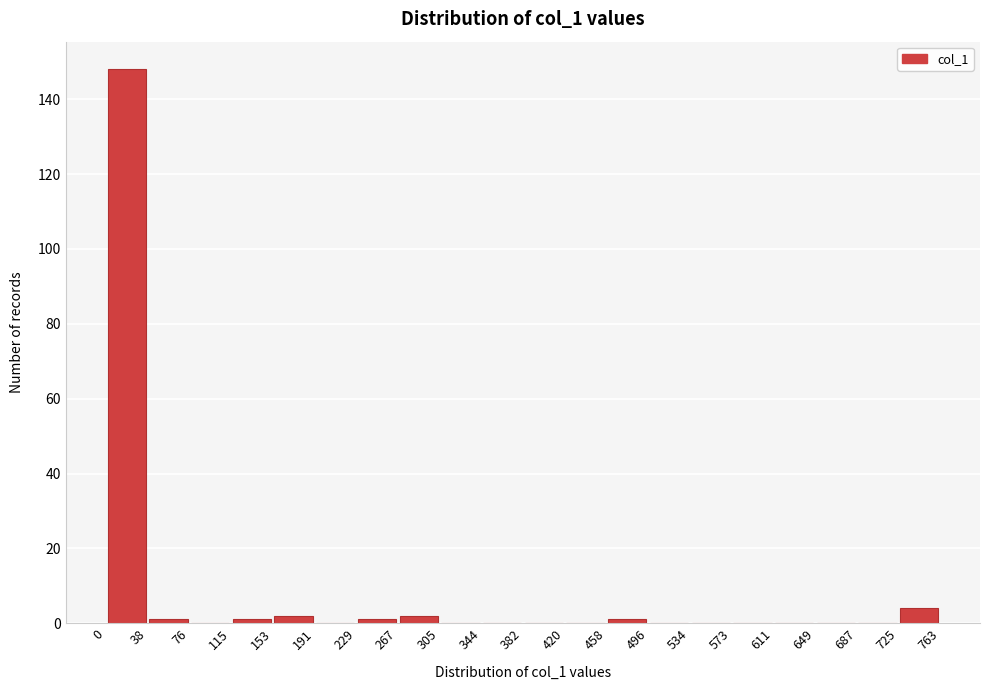

Reading left to right, list every bar in this chart as the range it spans on the x-axis followed by its height. The values are not printed on the chart, so give them approximately, as read against the axis.

0 to 38: 148
38 to 76: under 2
76 to 115: 0
115 to 153: under 2
153 to 191: 2
191 to 229: 0
229 to 267: under 2
267 to 305: 2
305 to 344: 0
344 to 382: 0
382 to 420: 0
420 to 458: 0
458 to 496: under 2
496 to 534: 0
534 to 573: 0
573 to 611: 0
611 to 649: 0
649 to 687: 0
687 to 725: 0
725 to 763: 4